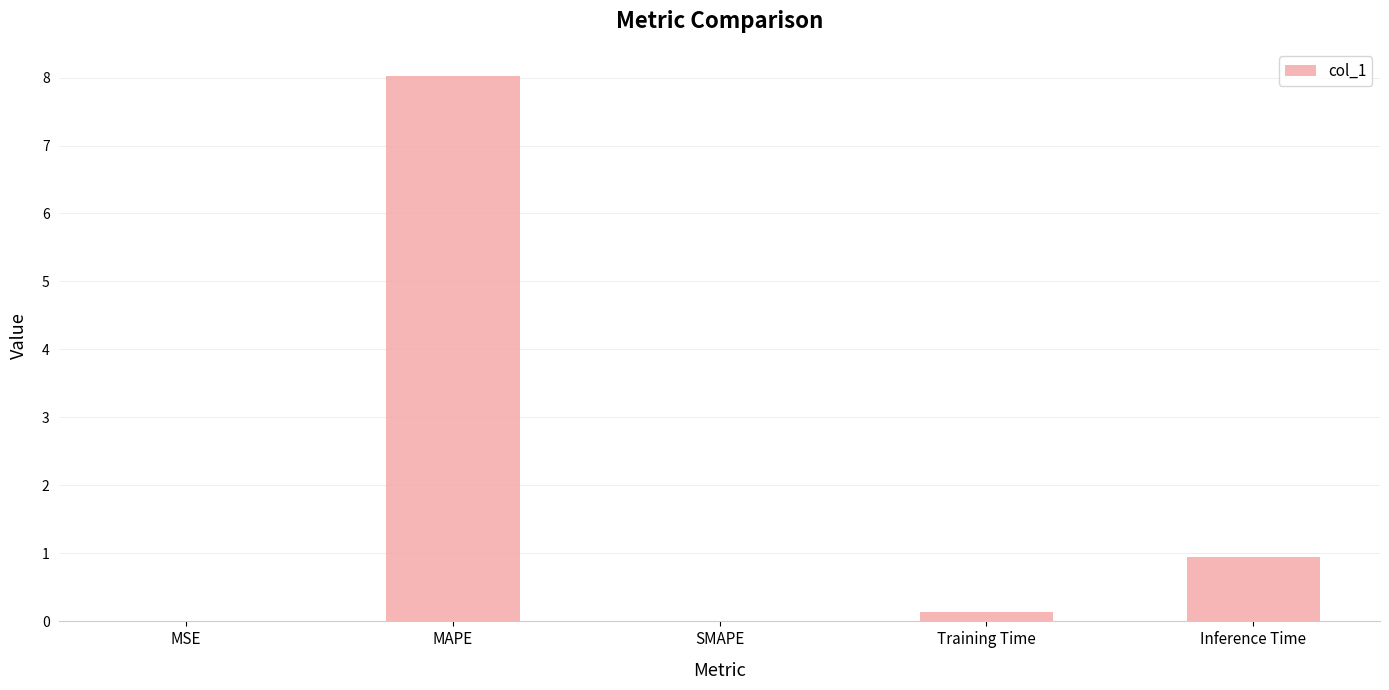

Count the number of data series in this chart.

1